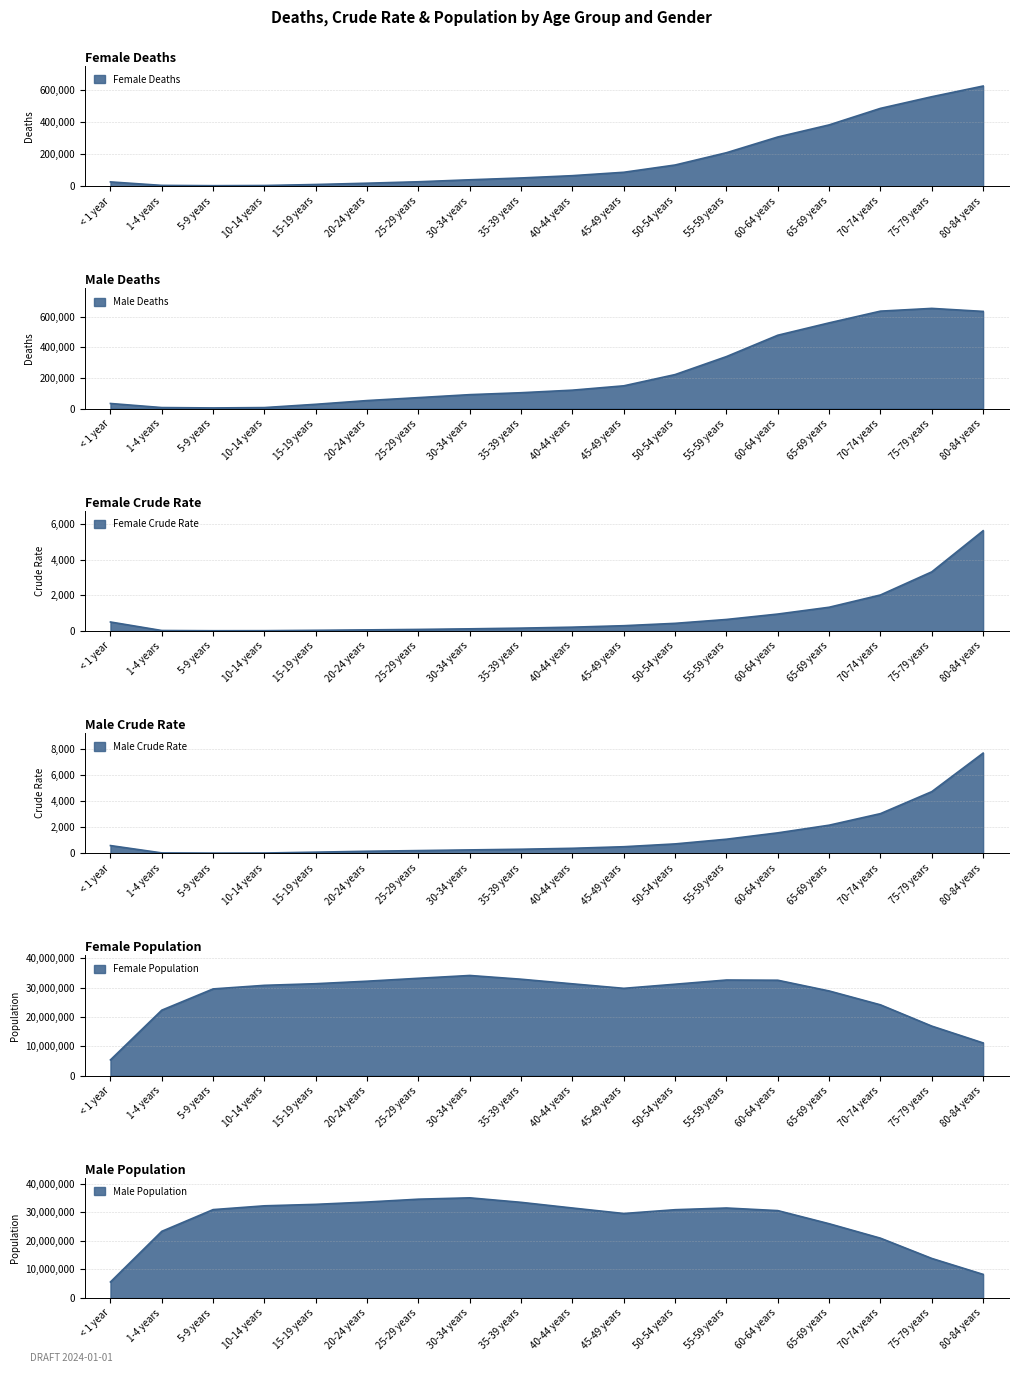

True or false: Male Deaths and Female Deaths intersect in this chart.

False